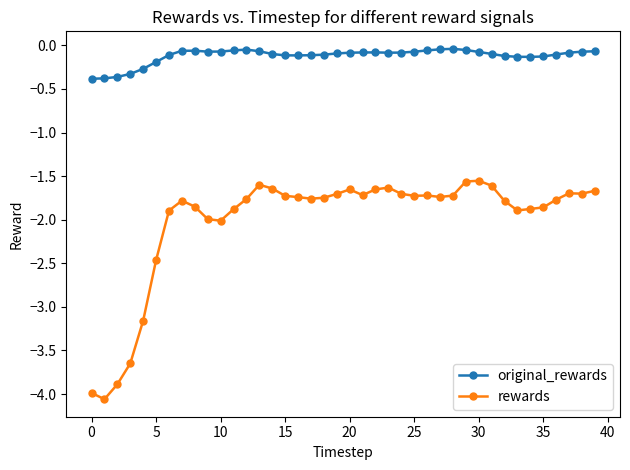

What are all the series names shown in the legend?

original_rewards, rewards